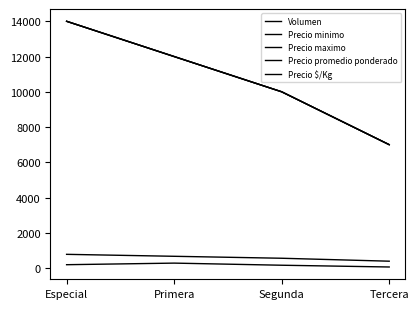

Reading left to right, transcribe all the data shown in this chart.

Volumen: 190	280	160	60
Precio minimo: 14000	12000	10000	7000
Precio maximo: 14000	12000	10000	7000
Precio promedio ponderado: 14000	12000	10000	7000
Precio $/Kg: 778	667	556	389